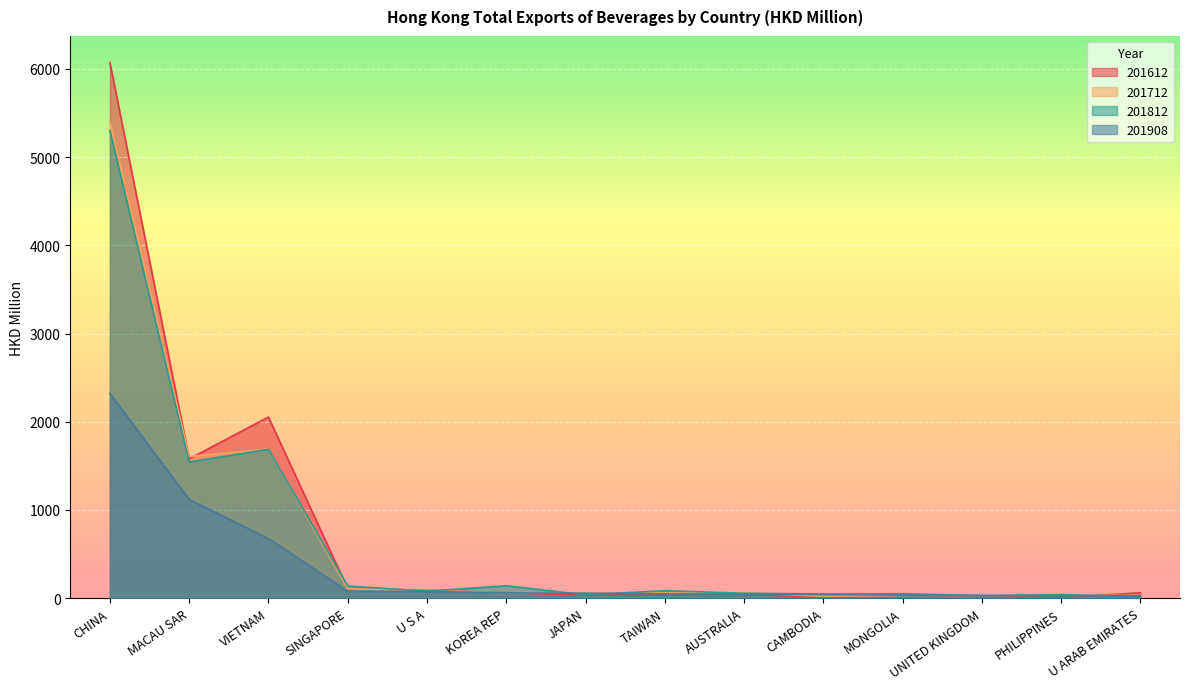

What is the total value across all series at UNITED KINGDOM?

113.2